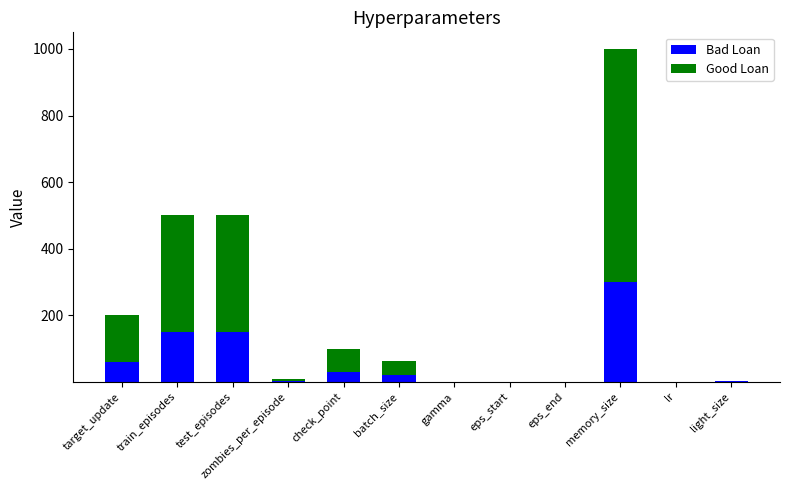

How many bars are there in total?

24